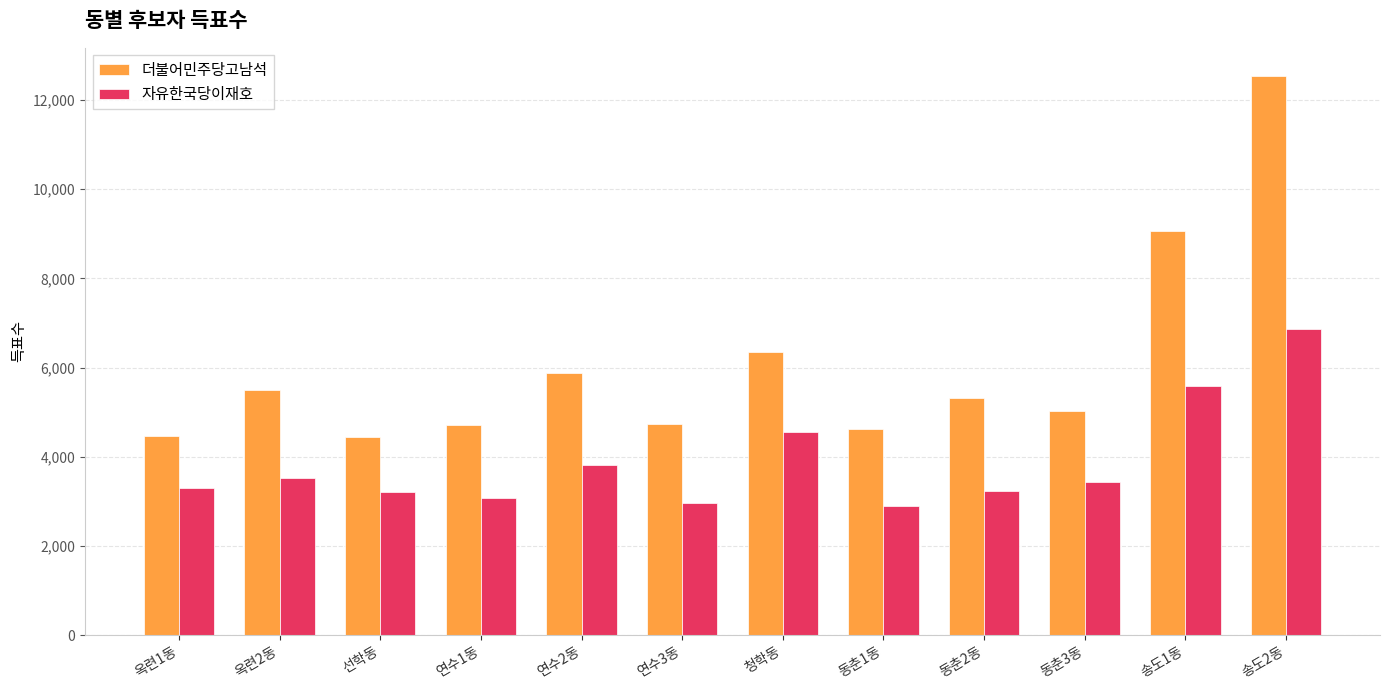

Rank the series at 옥련1동 from lowest to highest value.

자유한국당이재호, 더불어민주당고남석